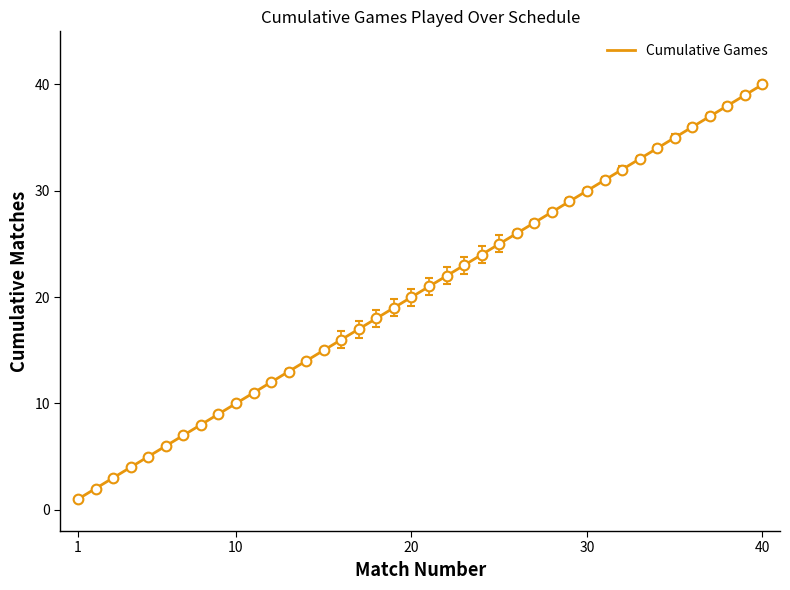

True or false: there are more than 1 points higher than both neighbors.

False